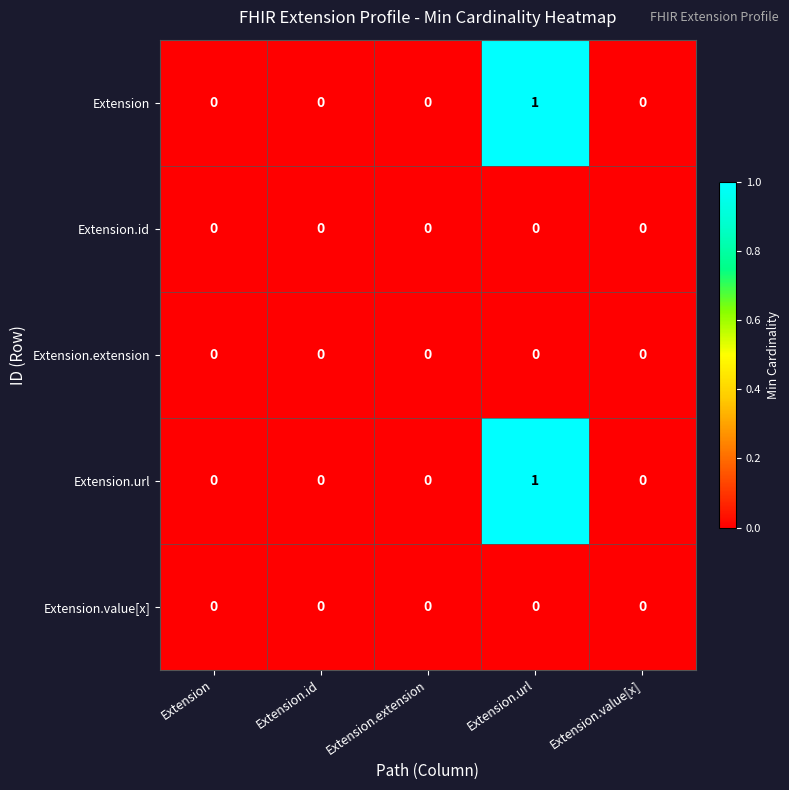

At which category is the sum across all series the highest?

Extension.url